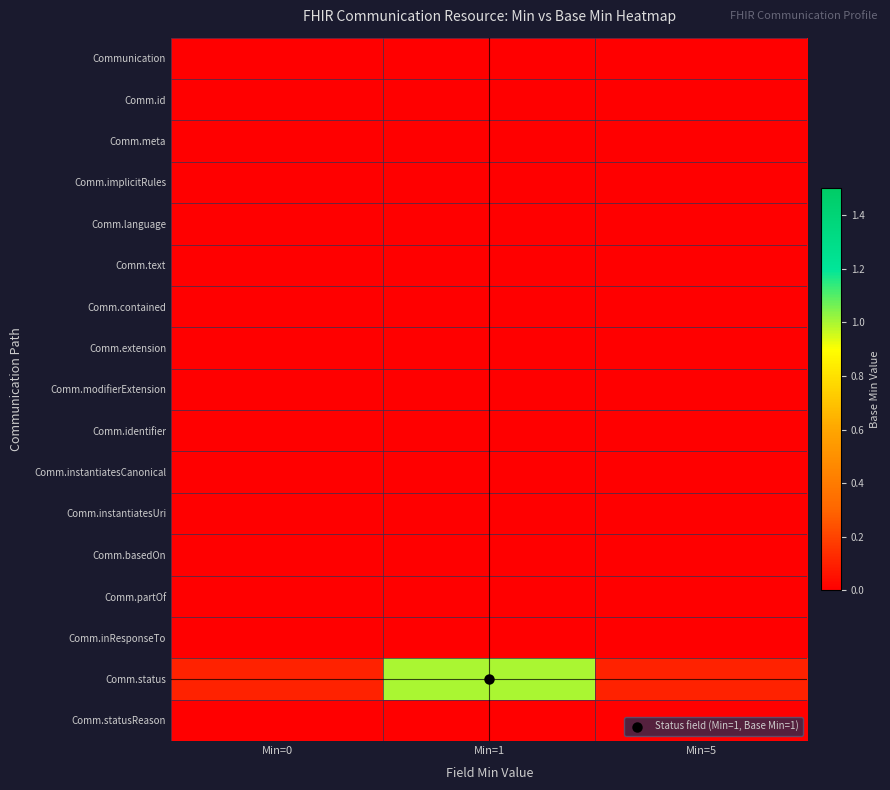

Reading left to right, what are all the values shown in this chart?

Communication: Min=0=0.0	Min=1=0.0	Min=5=0.0
Comm.id: Min=0=0.0	Min=1=0.0	Min=5=0.0
Comm.meta: Min=0=0.0	Min=1=0.0	Min=5=0.0
Comm.implicitRules: Min=0=0.0	Min=1=0.0	Min=5=0.0
Comm.language: Min=0=0.0	Min=1=0.0	Min=5=0.0
Comm.text: Min=0=0.0	Min=1=0.0	Min=5=0.0
Comm.contained: Min=0=0.0	Min=1=0.0	Min=5=0.0
Comm.extension: Min=0=0.0	Min=1=0.0	Min=5=0.0
Comm.modifierExtension: Min=0=0.0	Min=1=0.0	Min=5=0.0
Comm.identifier: Min=0=0.0	Min=1=0.0	Min=5=0.0
Comm.instantiatesCanonical: Min=0=0.0	Min=1=0.0	Min=5=0.0
Comm.instantiatesUri: Min=0=0.0	Min=1=0.0	Min=5=0.0
Comm.basedOn: Min=0=0.0	Min=1=0.0	Min=5=0.0
Comm.partOf: Min=0=0.0	Min=1=0.0	Min=5=0.0
Comm.inResponseTo: Min=0=0.0	Min=1=0.0	Min=5=0.0
Comm.status: Min=0=0.1	Min=1=1.0	Min=5=0.1
Comm.statusReason: Min=0=0.0	Min=1=0.0	Min=5=0.0